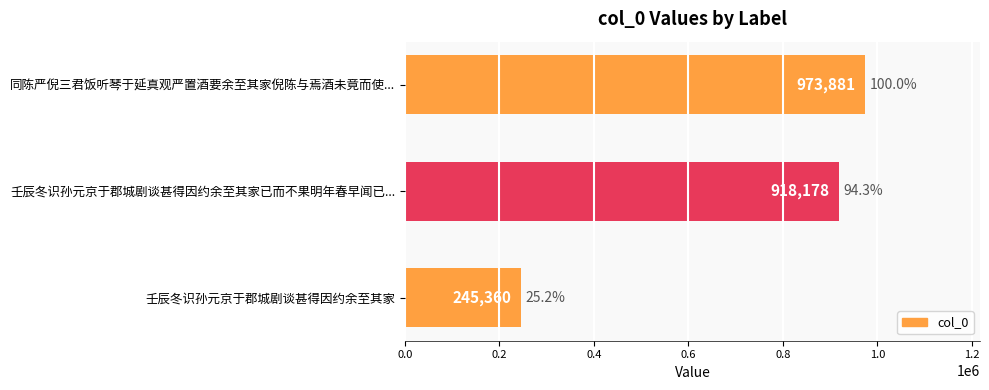

Reading bottom to top, extract all data points from this chart.

245360	918178	973881